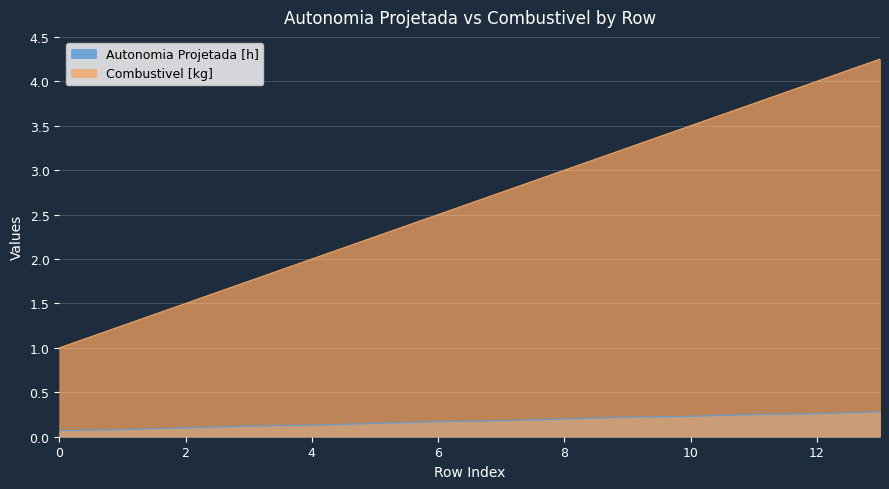

What is the value of the Autonomia Projetada [h] point at the 14th from the left?

0.3